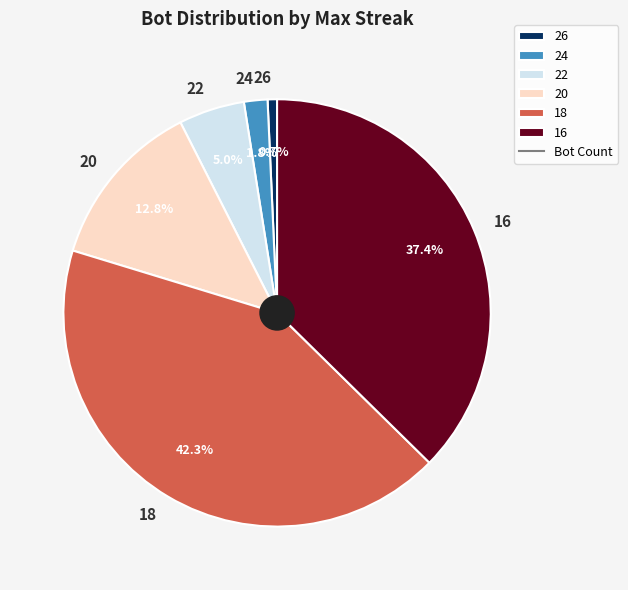

Is it true that 18 is 42% of the pie?

True